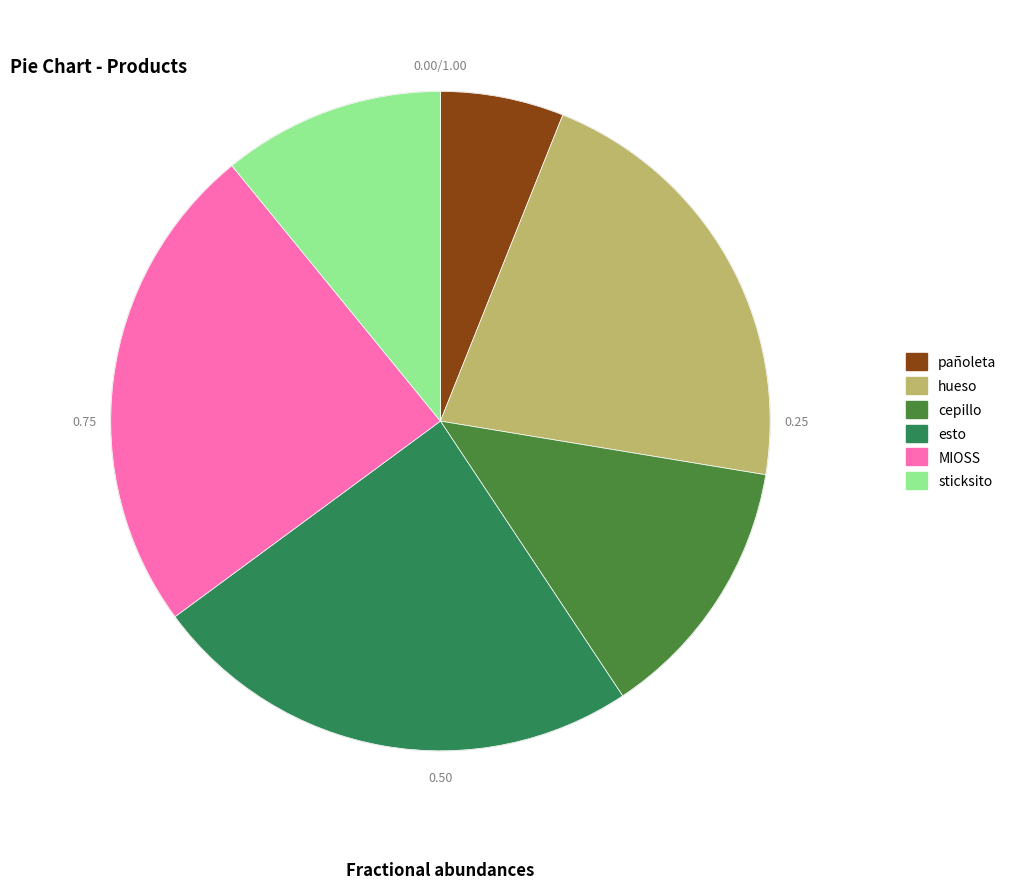

Count the number of slices in the pie.

6